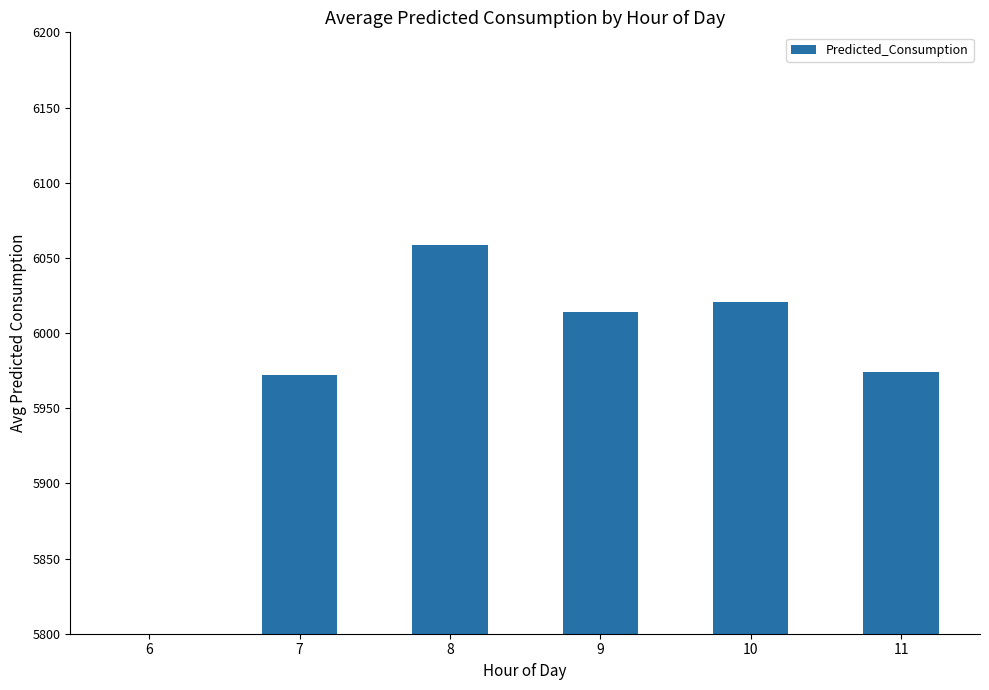

What is the sum of the values at 8 and 7?

12030.6